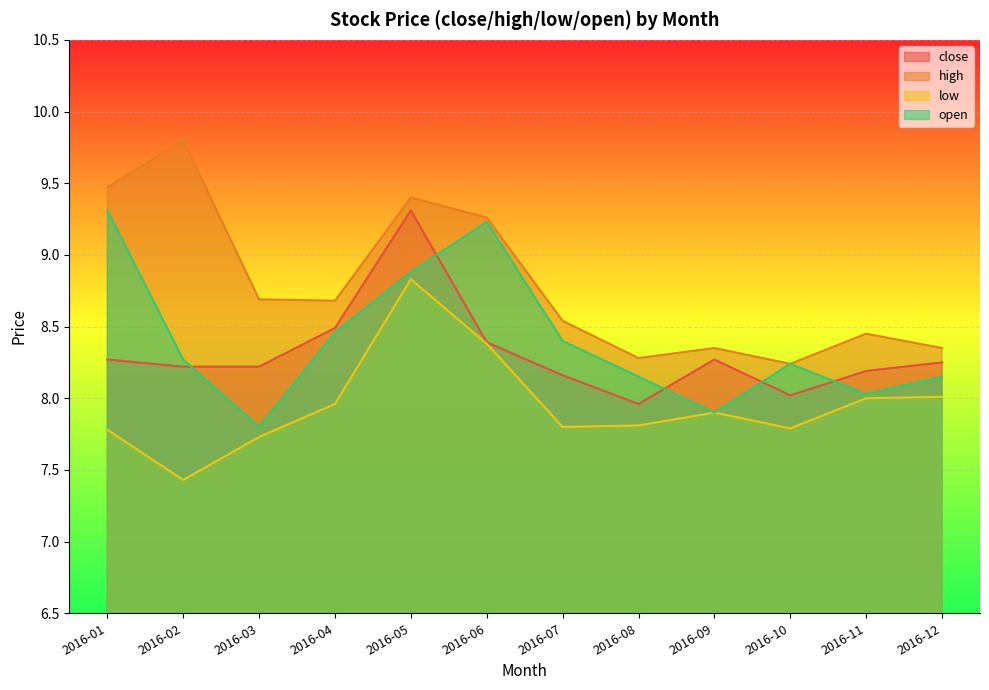

How many distinct data groups are displayed?

4